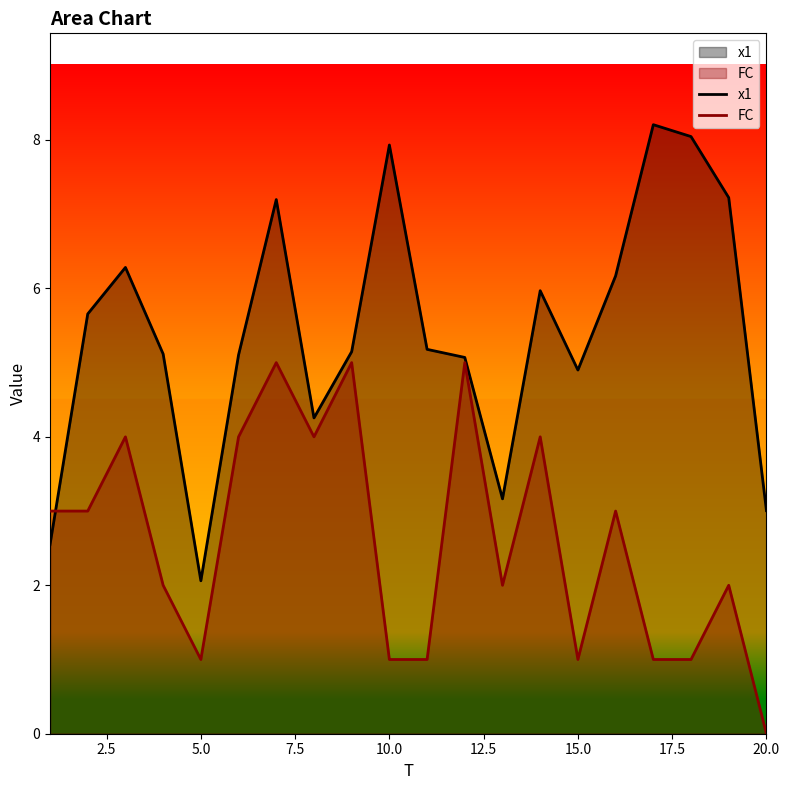

How many data points in FC are above 3?

7